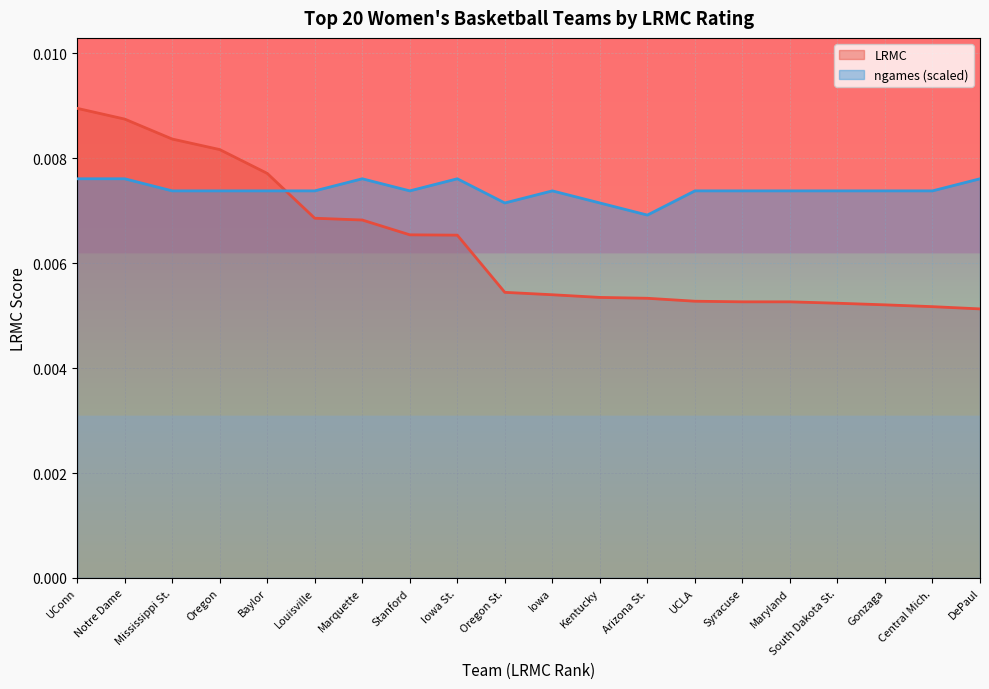

What position from the left is Oregon?

4